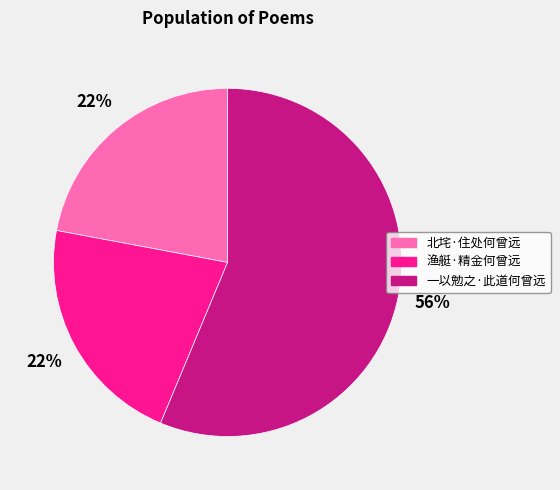

True or false: 一以勉之·此道何曾远 accounts for 44% of the total.

False